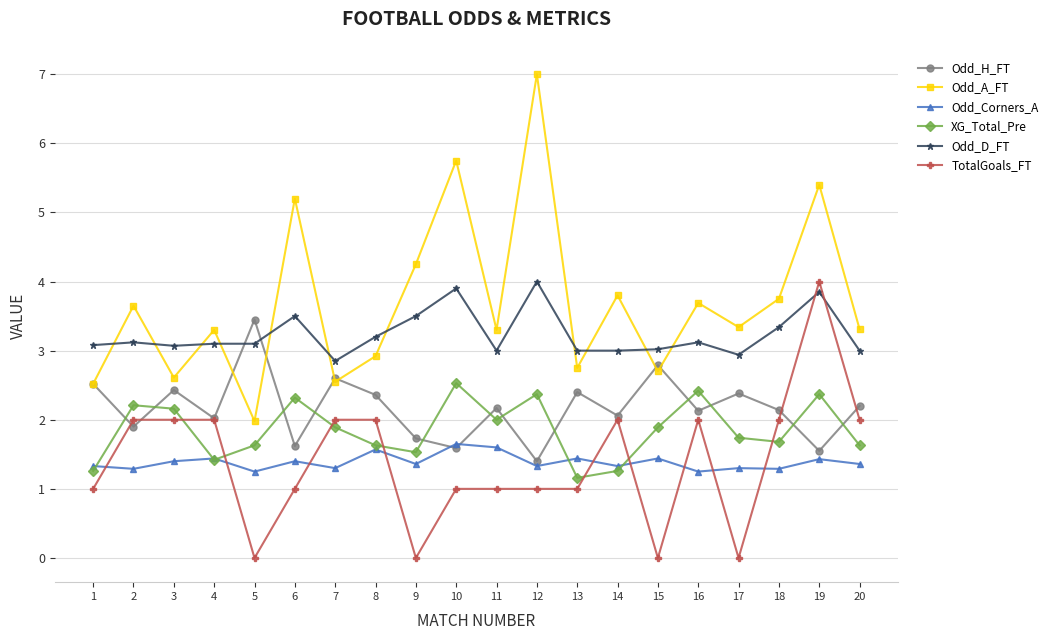

What is the total value across all series at 4?

13.3